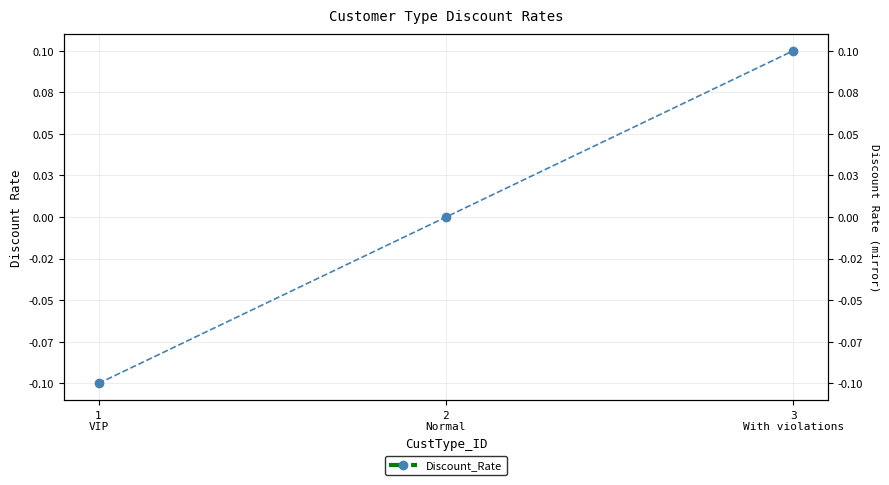

Reading left to right, list all the values displayed in this chart.

-0.1	0.0	0.1